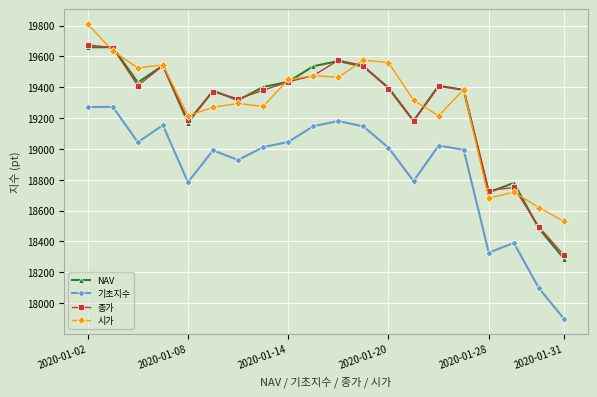

Does the chart have visible grid lines?

Yes